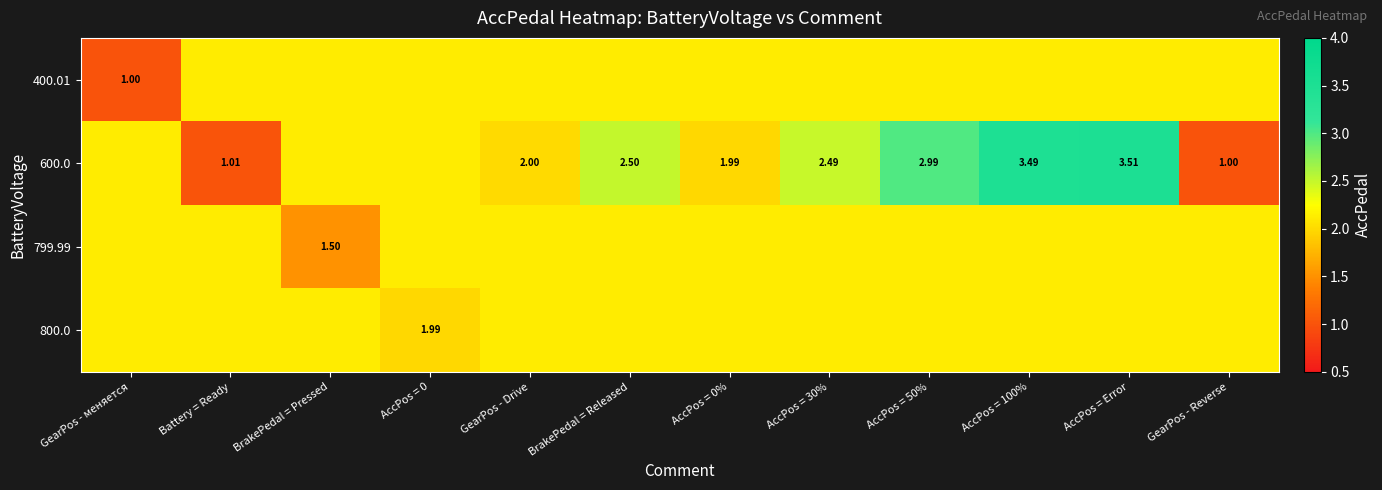

True or false: 600.0 has a value of 2.0 at GearPos - Drive.

True